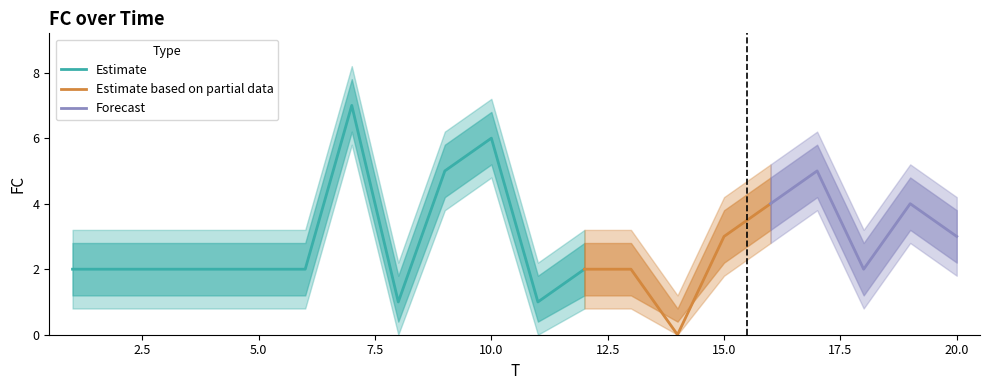

How many data points does each series have?

20